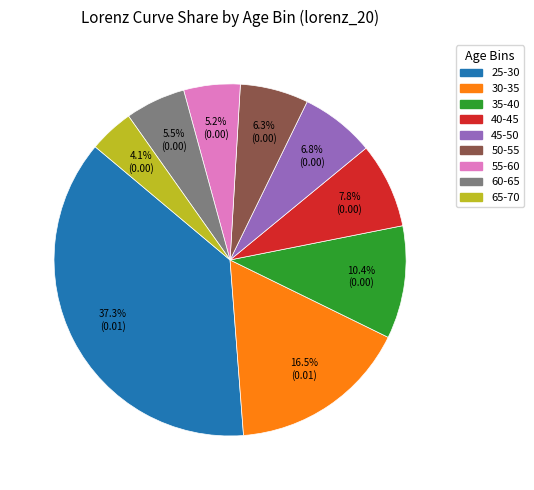

Is 50-55 the majority of the pie?

No